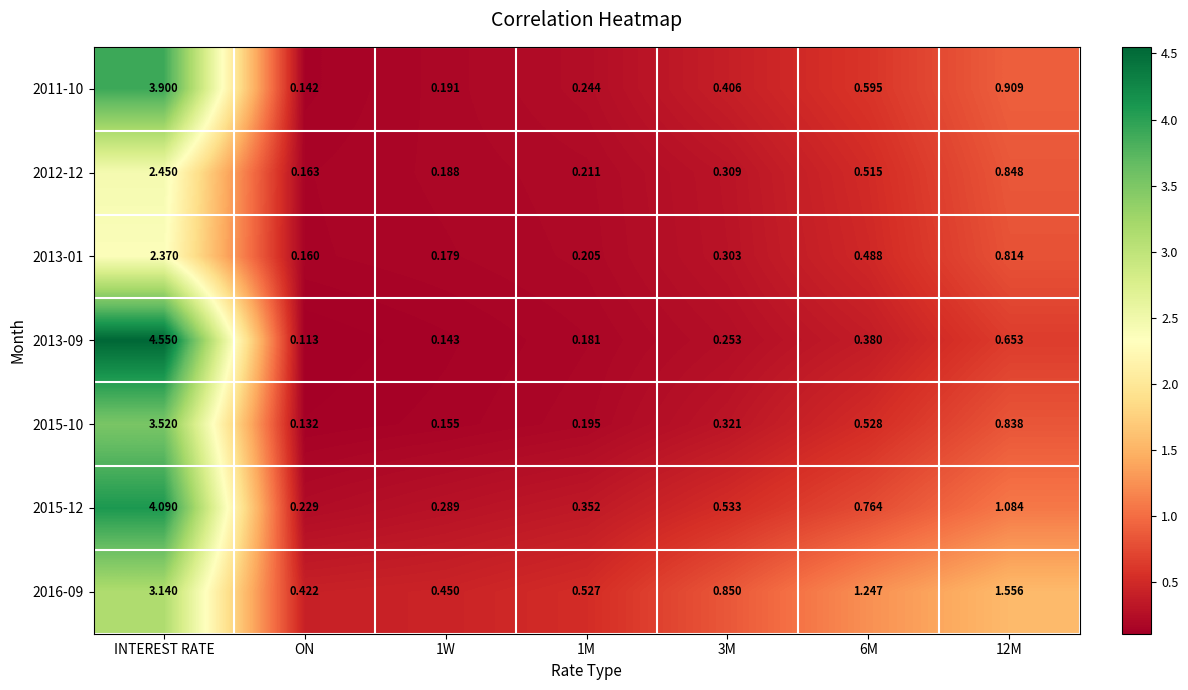

At which label does 2011-10 reach its peak?

INTEREST RATE